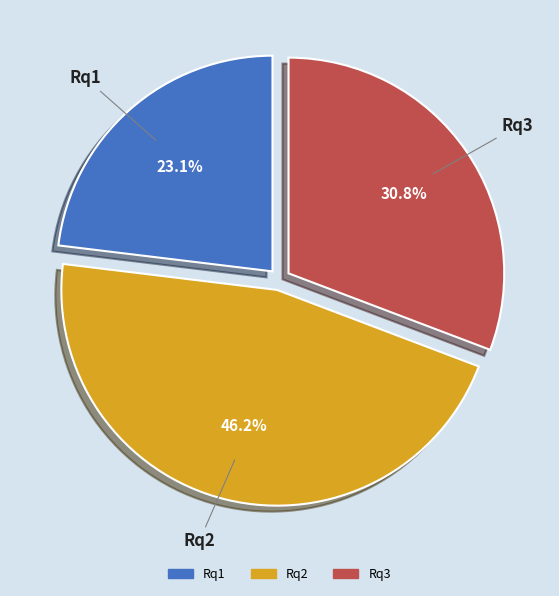

Rank the categories by value from lowest to highest.

Rq1, Rq3, Rq2